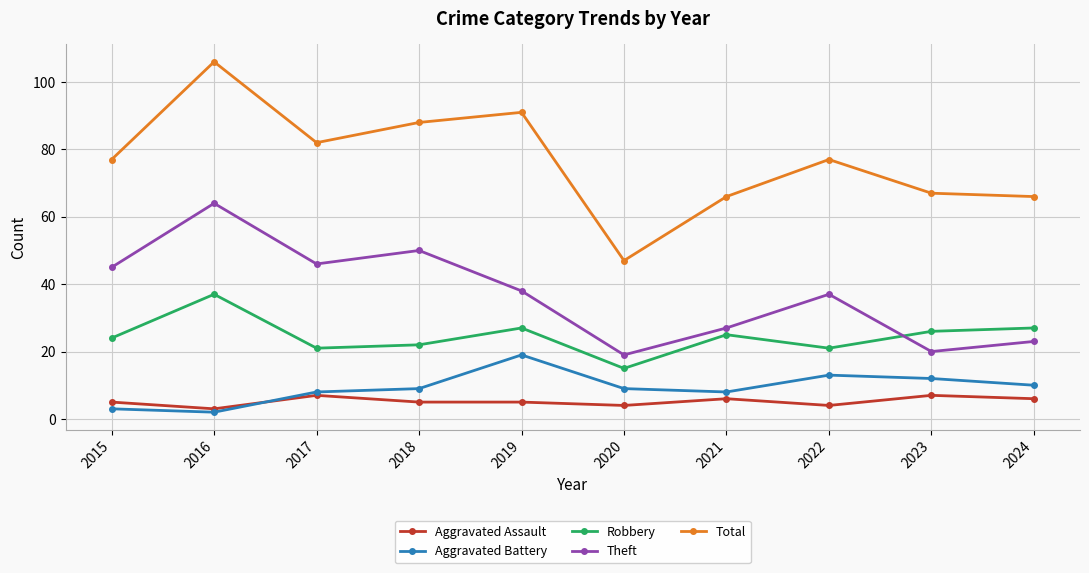

Reading left to right, transcribe all the data shown in this chart.

Aggravated Assault: 2015=5	2016=3	2017=7	2018=5	2019=5	2020=4	2021=6	2022=4	2023=7	2024=6
Aggravated Battery: 2015=3	2016=2	2017=8	2018=9	2019=19	2020=9	2021=8	2022=13	2023=12	2024=10
Robbery: 2015=24	2016=37	2017=21	2018=22	2019=27	2020=15	2021=25	2022=21	2023=26	2024=27
Theft: 2015=45	2016=64	2017=46	2018=50	2019=38	2020=19	2021=27	2022=37	2023=20	2024=23
Total: 2015=77	2016=106	2017=82	2018=88	2019=91	2020=47	2021=66	2022=77	2023=67	2024=66